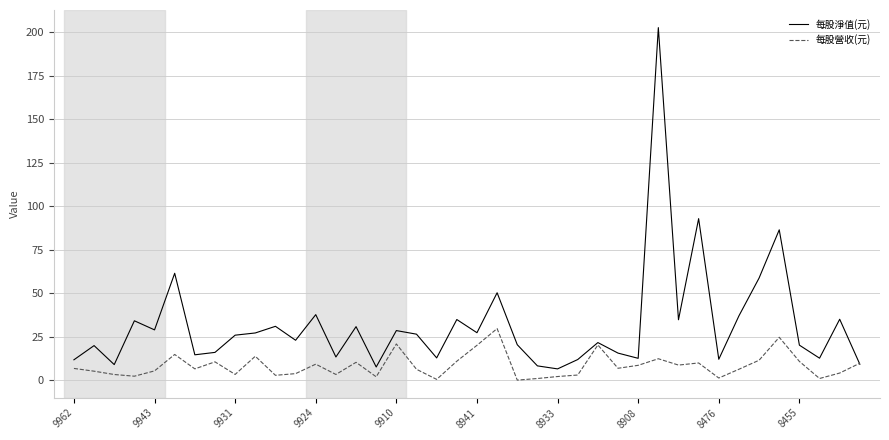

What is the difference between the maximum and minimum values in the 每股營收(元) series?

29.6